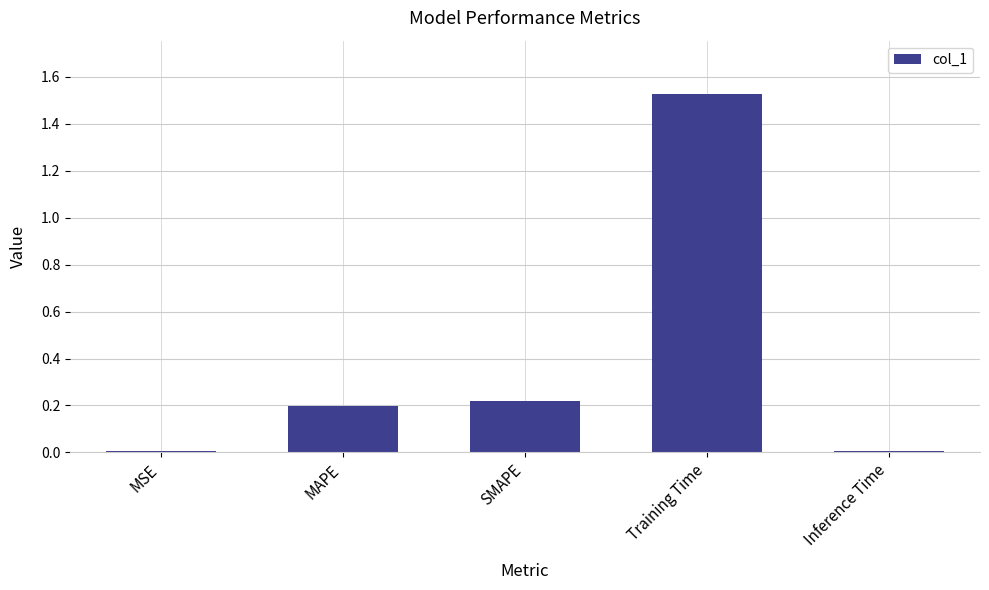

What is the label of the 5th bar from the right?

MSE